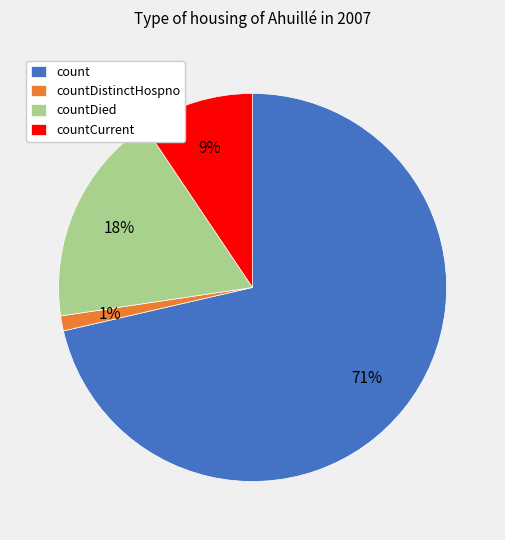

Rank the categories by value from highest to lowest.

count, countDied, countCurrent, countDistinctHospno